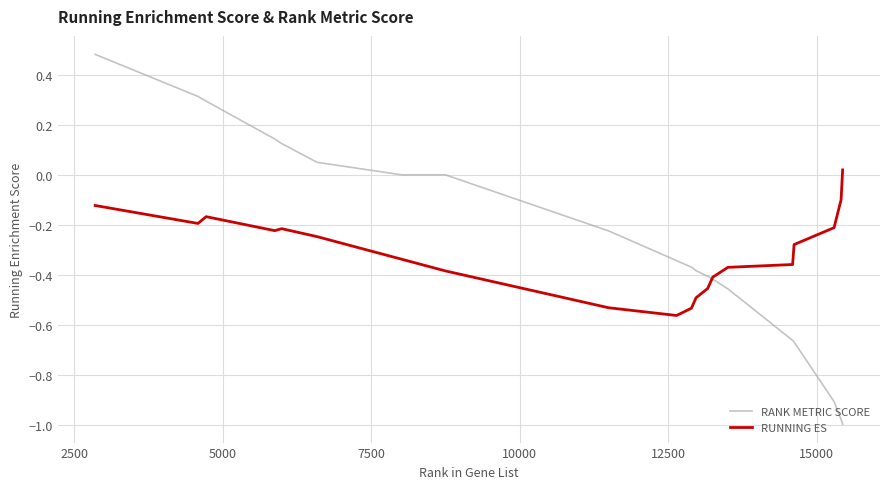

Which series has the largest range (max minus min)?

RANK METRIC SCORE